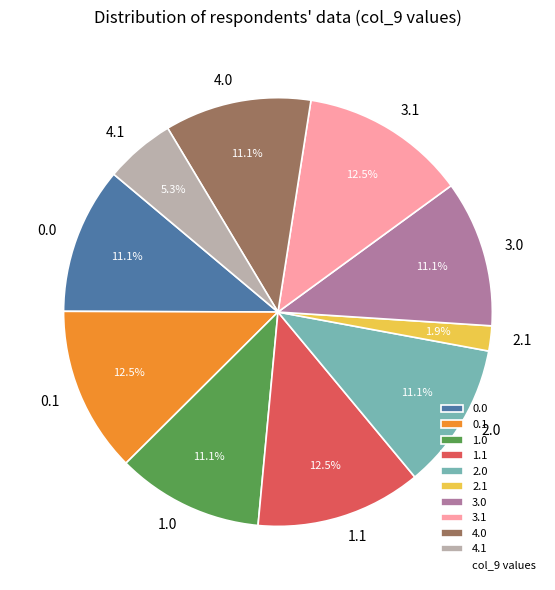

To the nearest percent, what portion does 4.1 represent?

5%